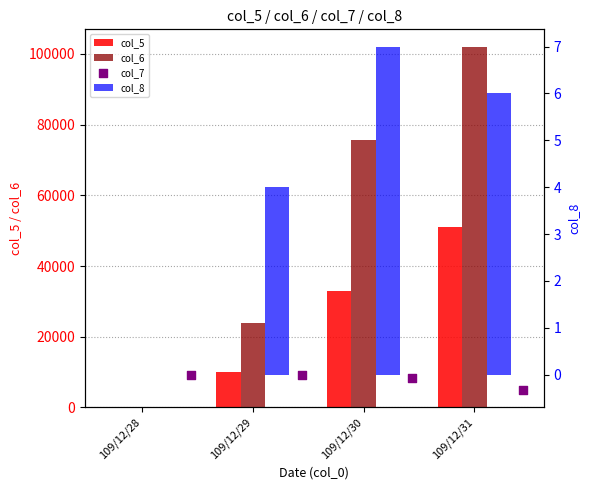

At how many categories does at least one series exceed 91169?

1